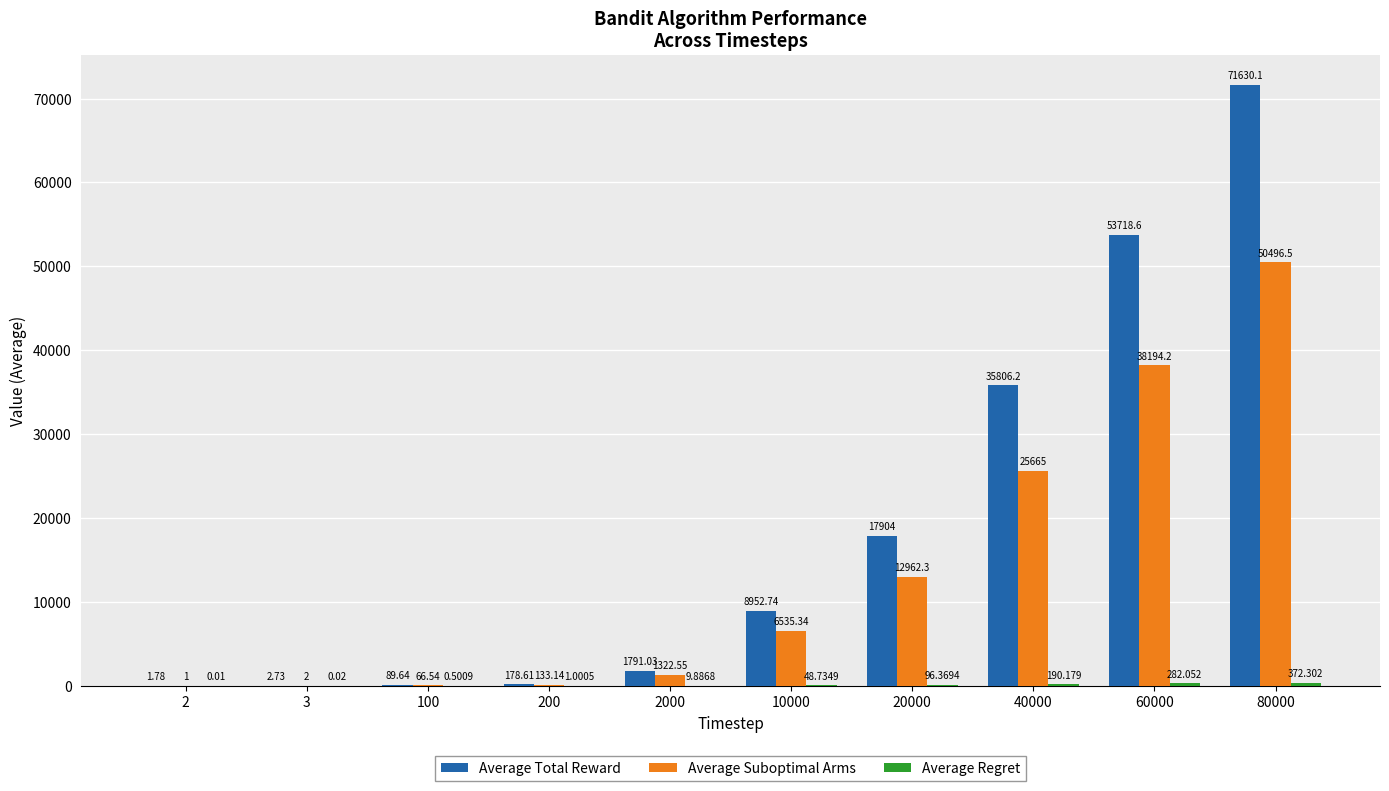

Which series has the largest total across all categories?

Average Total Reward